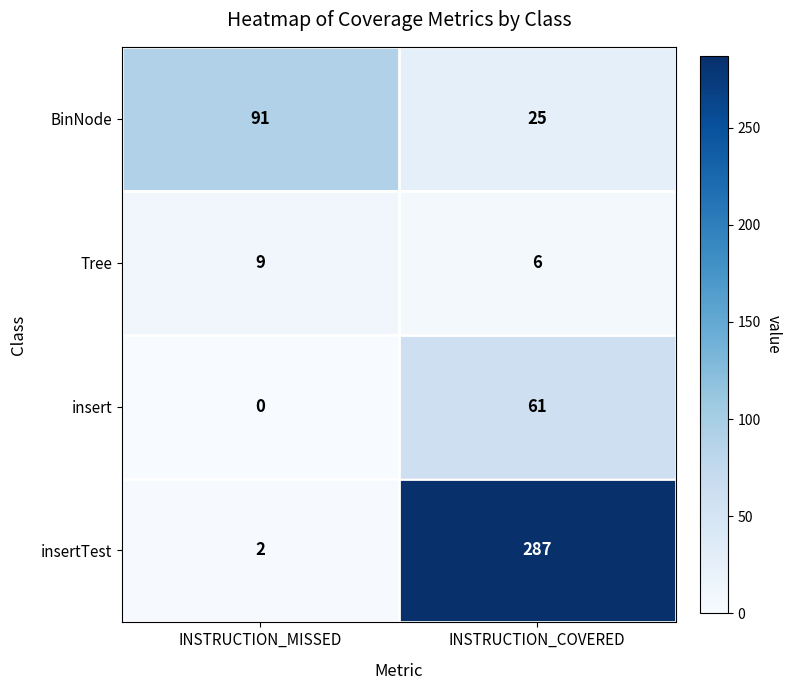

Between INSTRUCTION_MISSED and INSTRUCTION_COVERED, which series saw the biggest shift?

insertTest